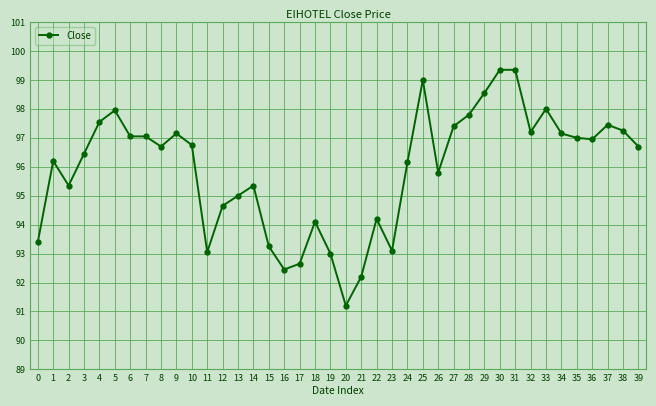

Read the value at 27.

97.4